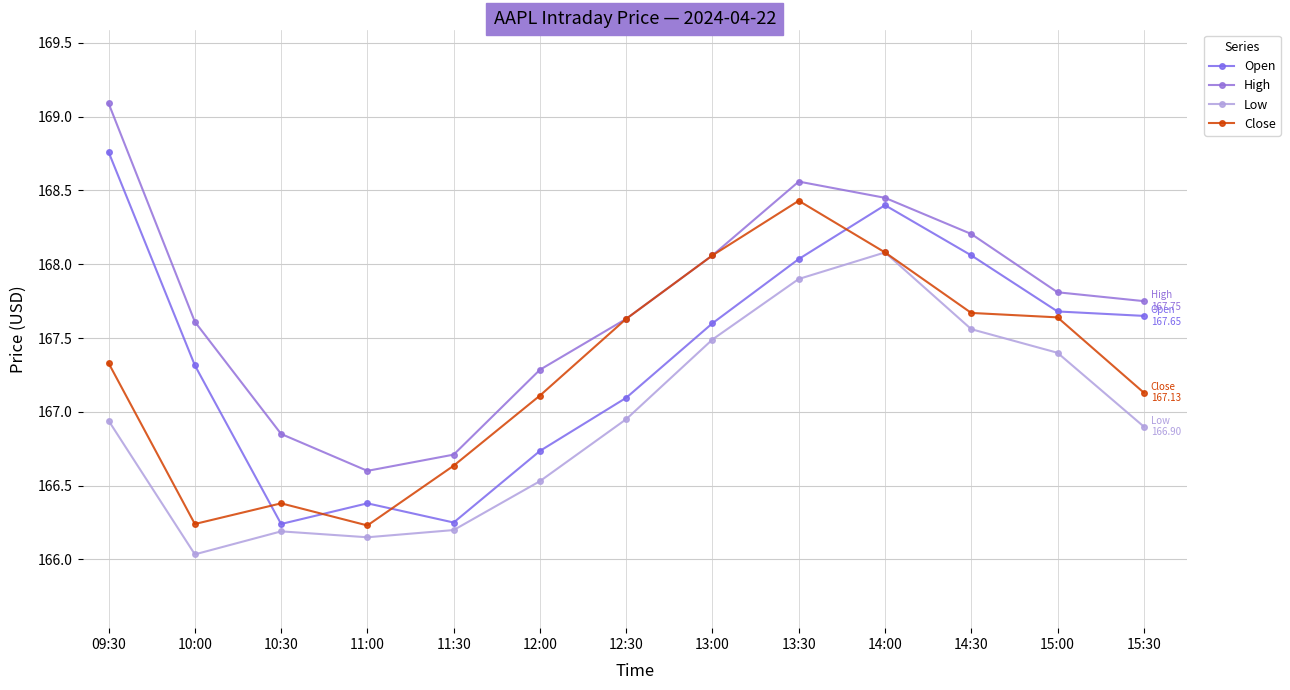

What is the value of the Open point at the 5th from the left?

166.2